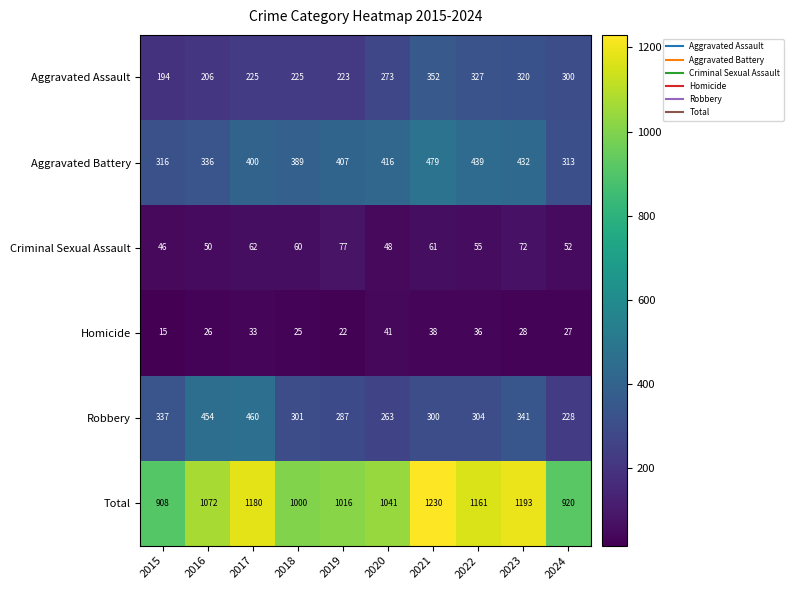

True or false: Aggravated Assault has a value of 108 at 2015.

False